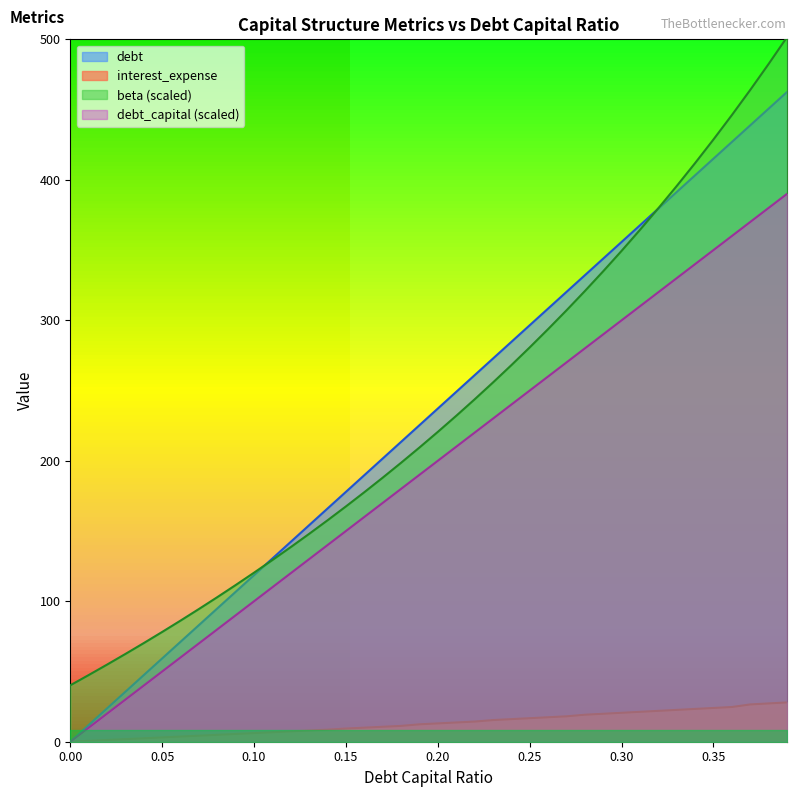

How many values in the beta series exceed 220?

20